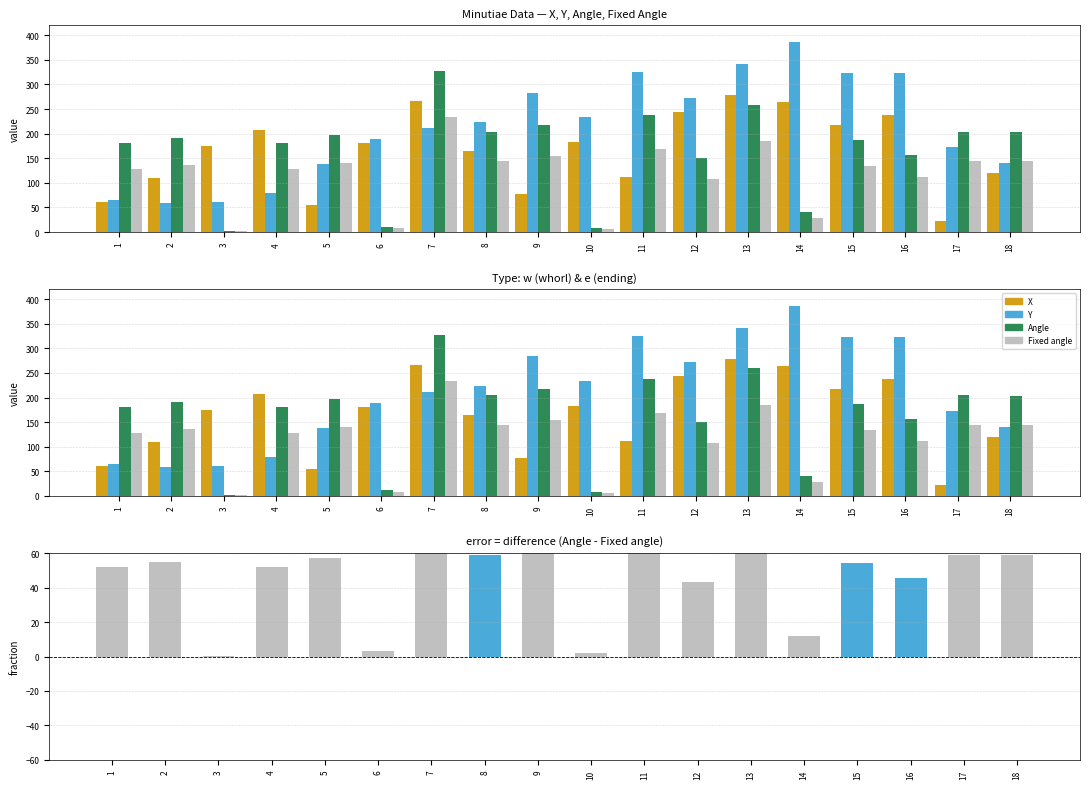

Which series has the largest total across all categories?

Y